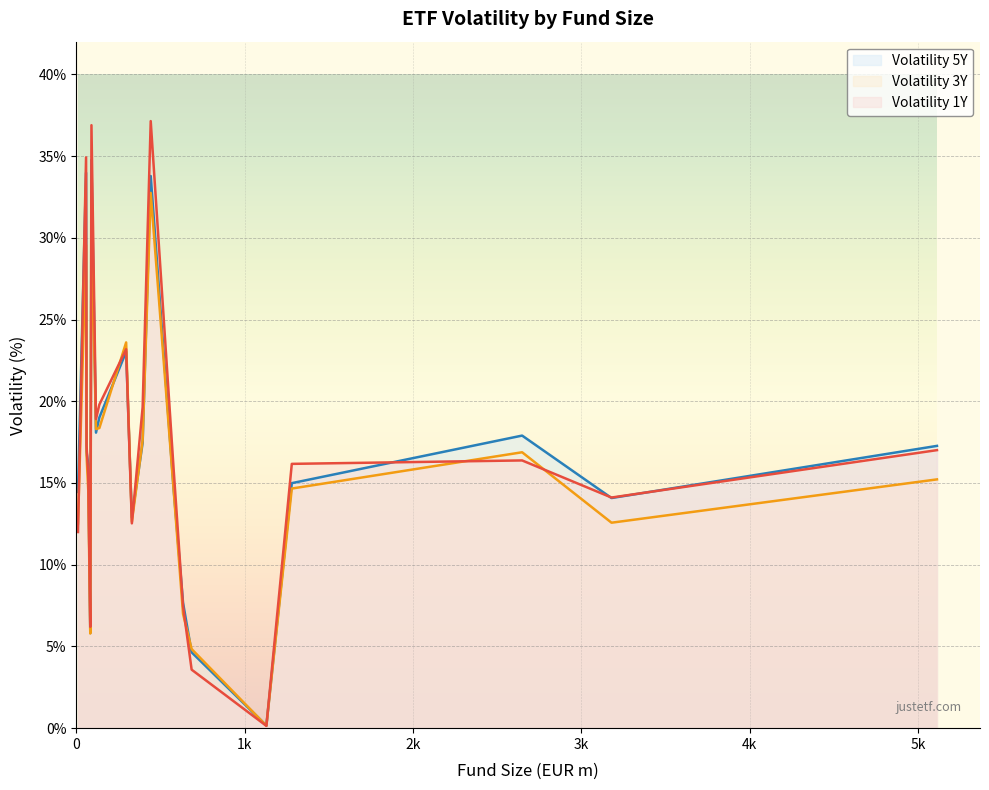

Which series changed the most between LU0322252338 and LU0328475792?

volatility_3y